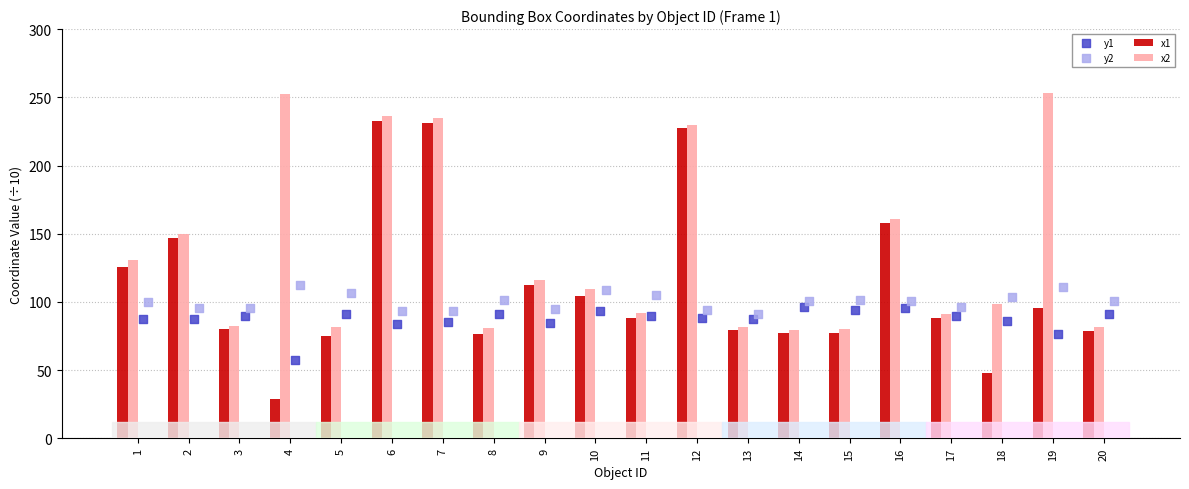

At how many categories does at least one series exceed 202?

5